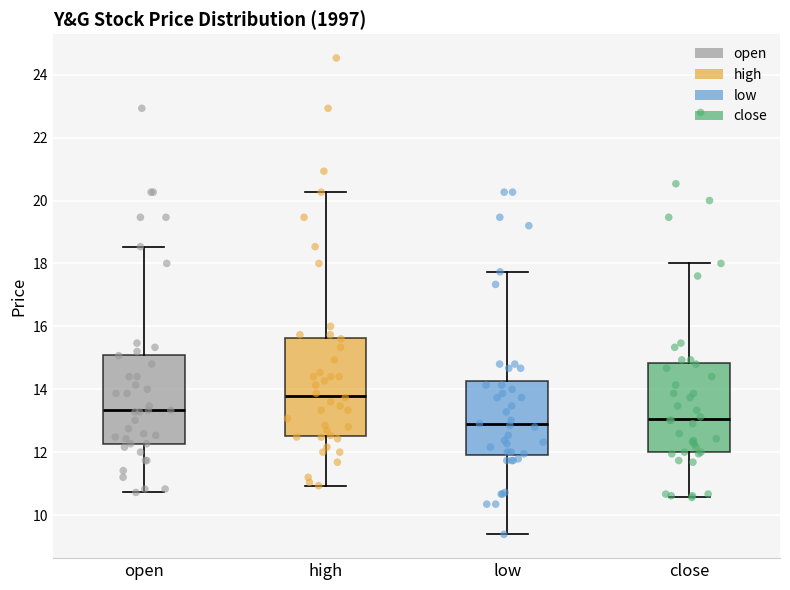

Where does the upper whisker of the box for close end on the y-axis? The values are not printed on the chart, so give them approximately, as read against the axis.

18.0